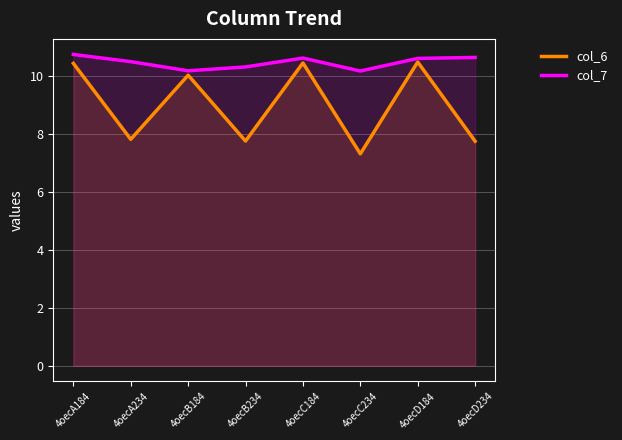

Rank the series by their maximum value, from lowest to highest.

col_6, col_7